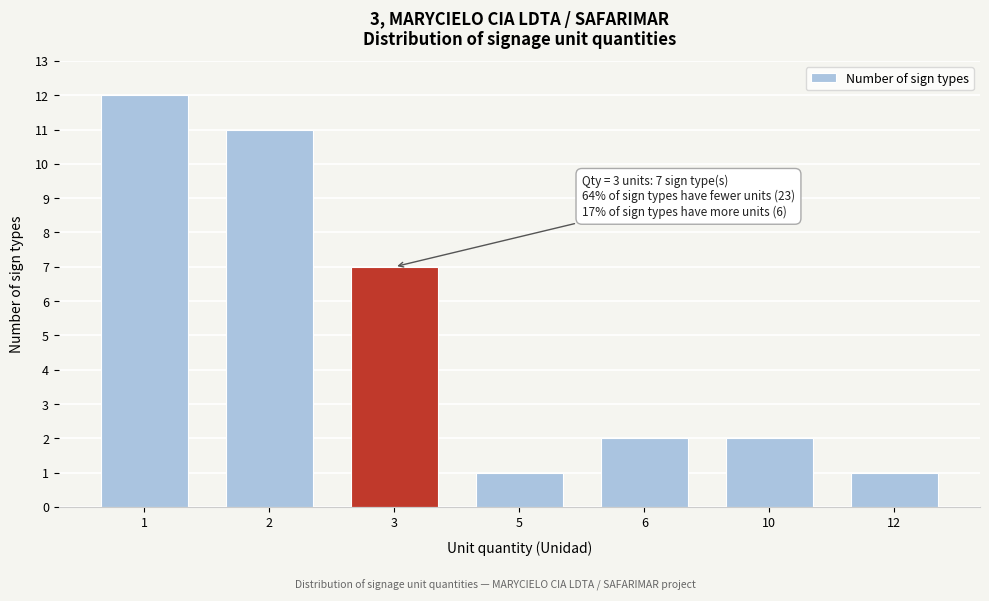

Reading left to right, list all the values displayed in this chart.

1=12	2=11	3=7	5=1	6=2	10=2	12=1